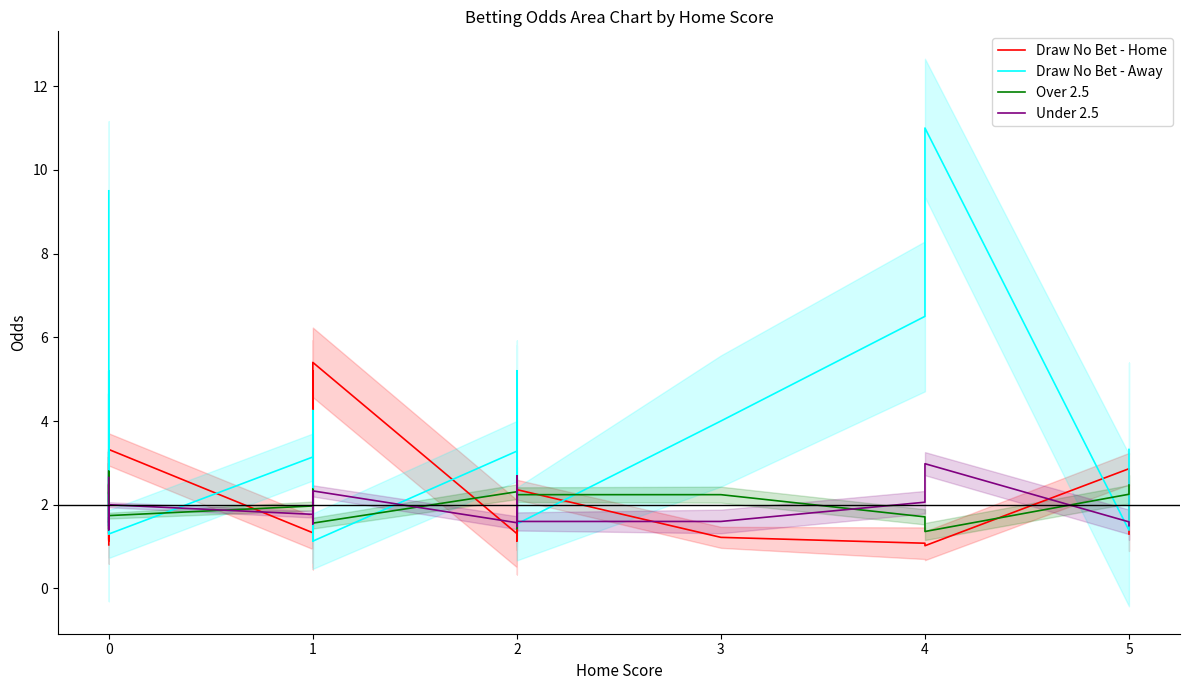

Which series changed the most between 0 and 5?

Over 2.5